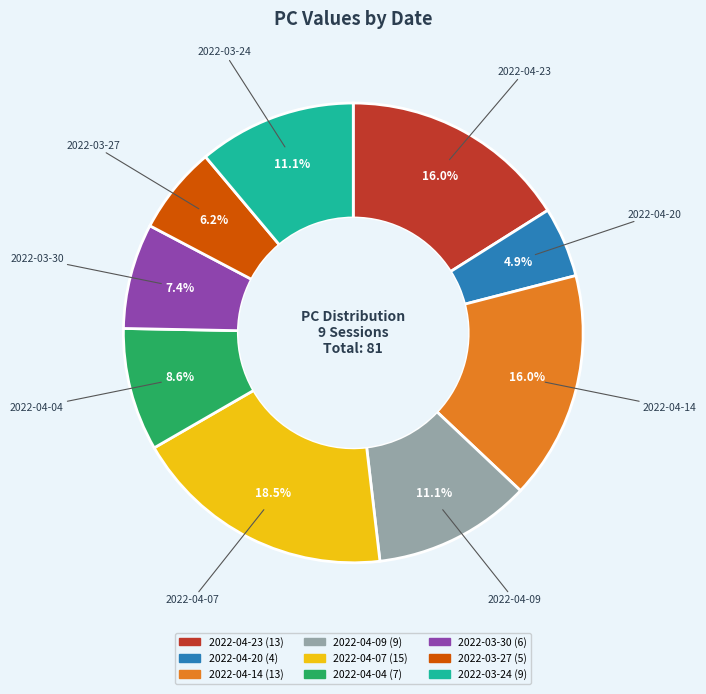

What is the largest slice in the pie chart?

2022-04-07